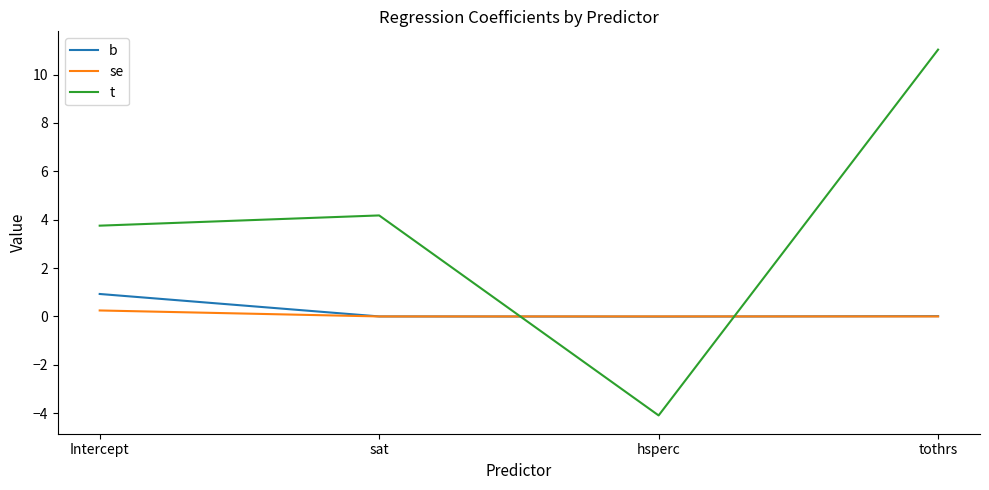

The value of t at hsperc is -7.1. True or false?

False